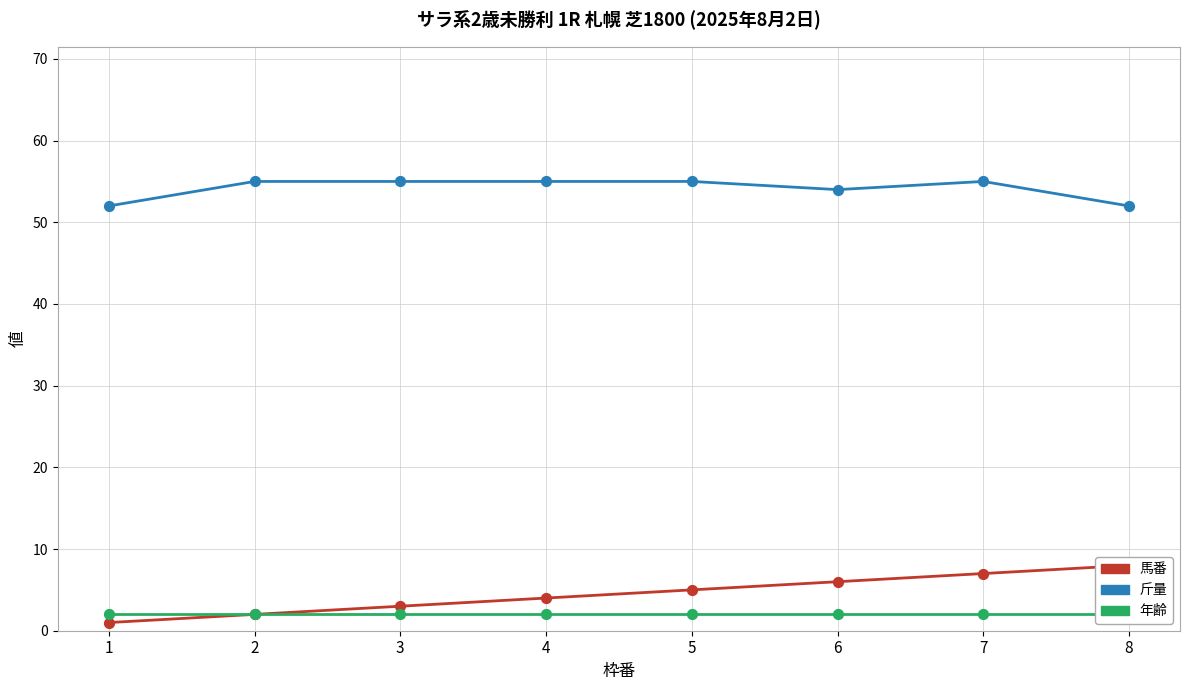

Which series contains the highest Y value?

斤量